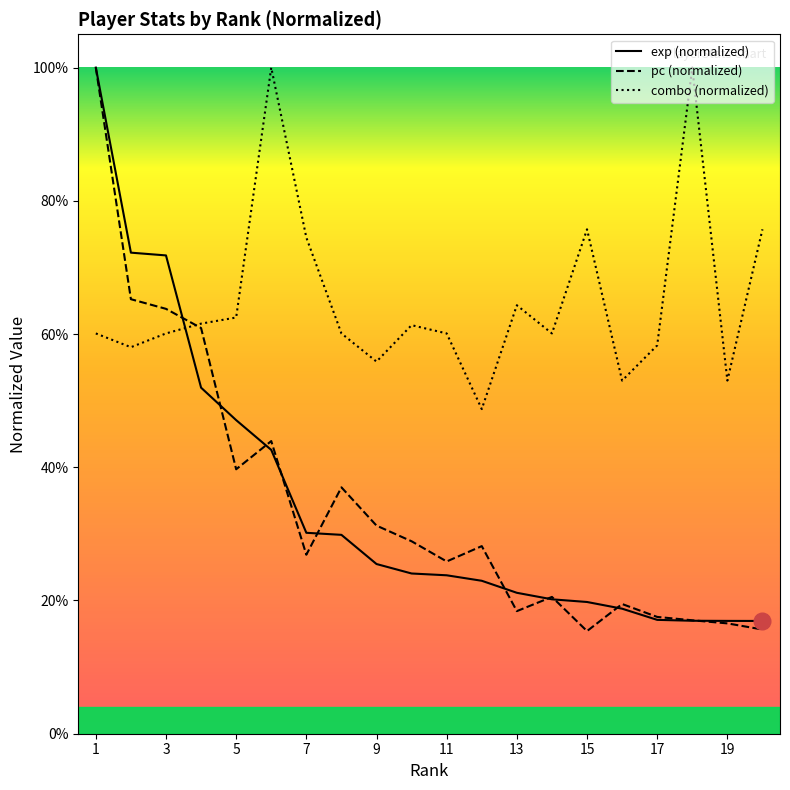

How many interior local valleys does the combo (normalized) series have?

6